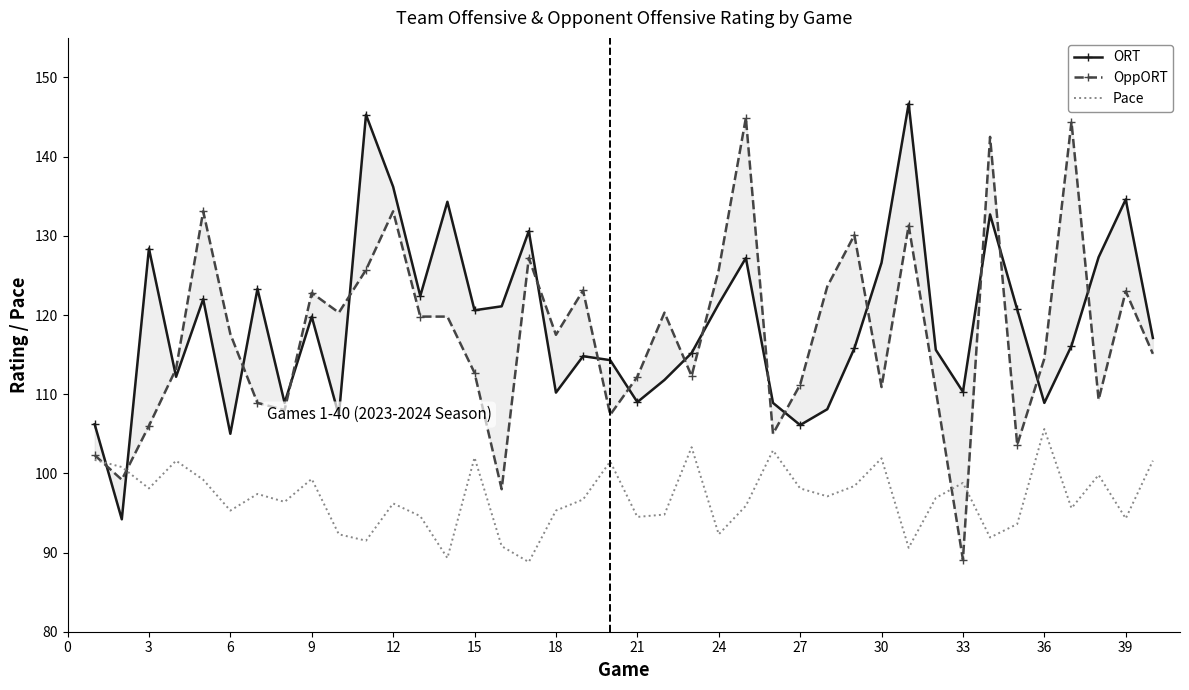

What is the minimum value for Pace?

88.8